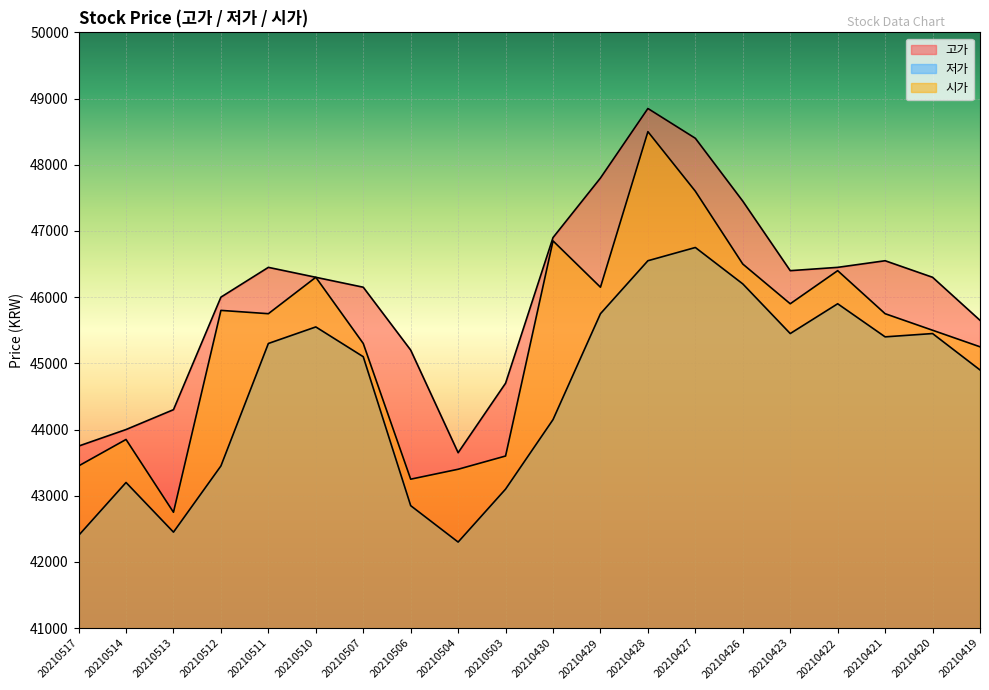

Does the chart display data point markers on the line(s)?

No